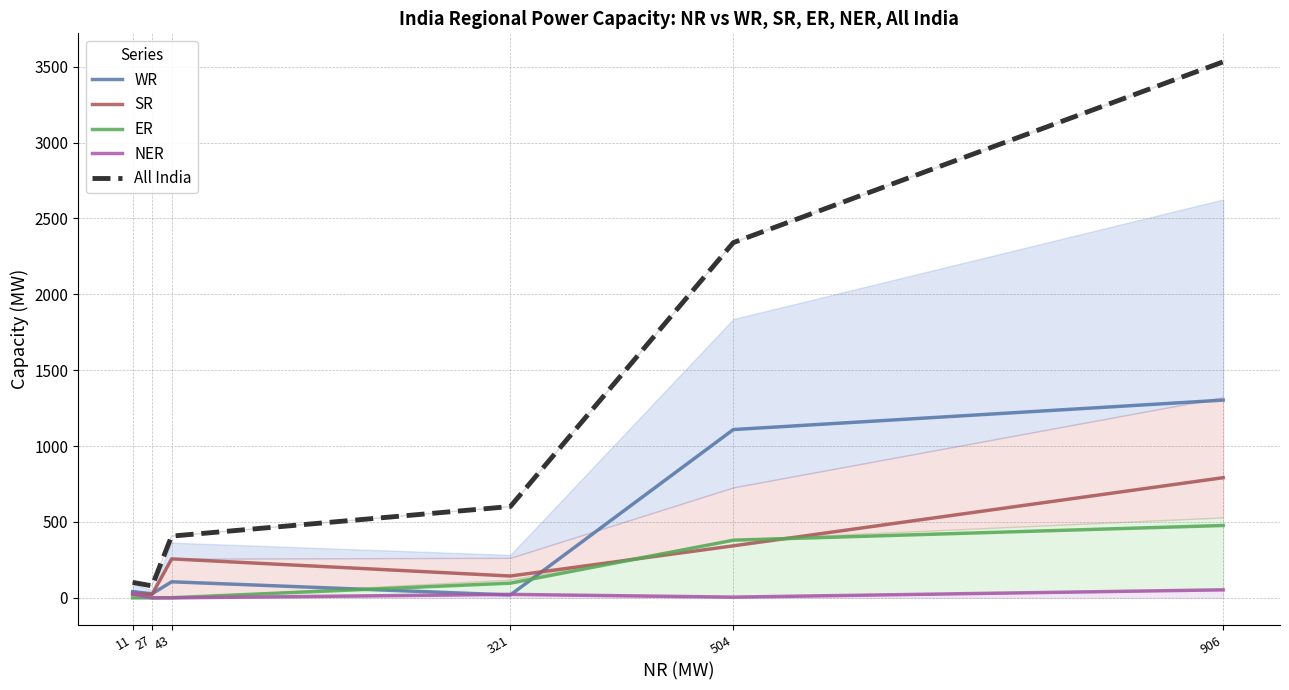

Reading right to left, what are all the values shown in this chart?

WR: 906=1303	504=1109	321=19	43=106	27=27	11=41
SR: 906=792	504=343	321=144	43=257	27=24	11=24
ER: 906=477	504=380	321=97	43=1	27=0	11=0
NER: 906=53	504=5	321=23	43=0	27=0	11=26
All India: 906=3532	504=2341	321=602	43=407	27=79	11=102